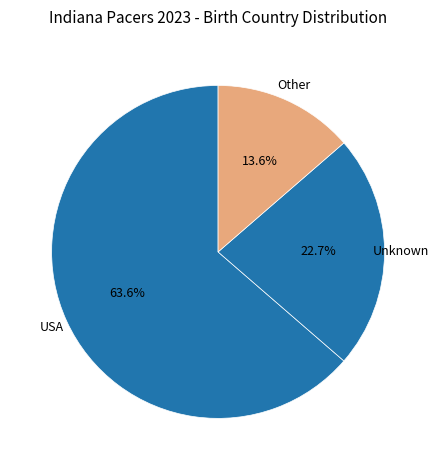

Which category has the biggest portion of the pie?

USA